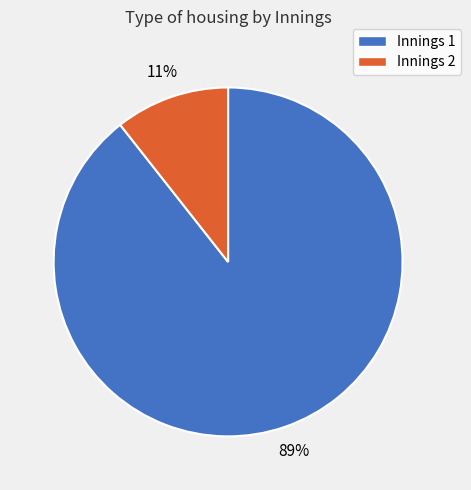

Which slice represents more than half of the pie?

Innings 1